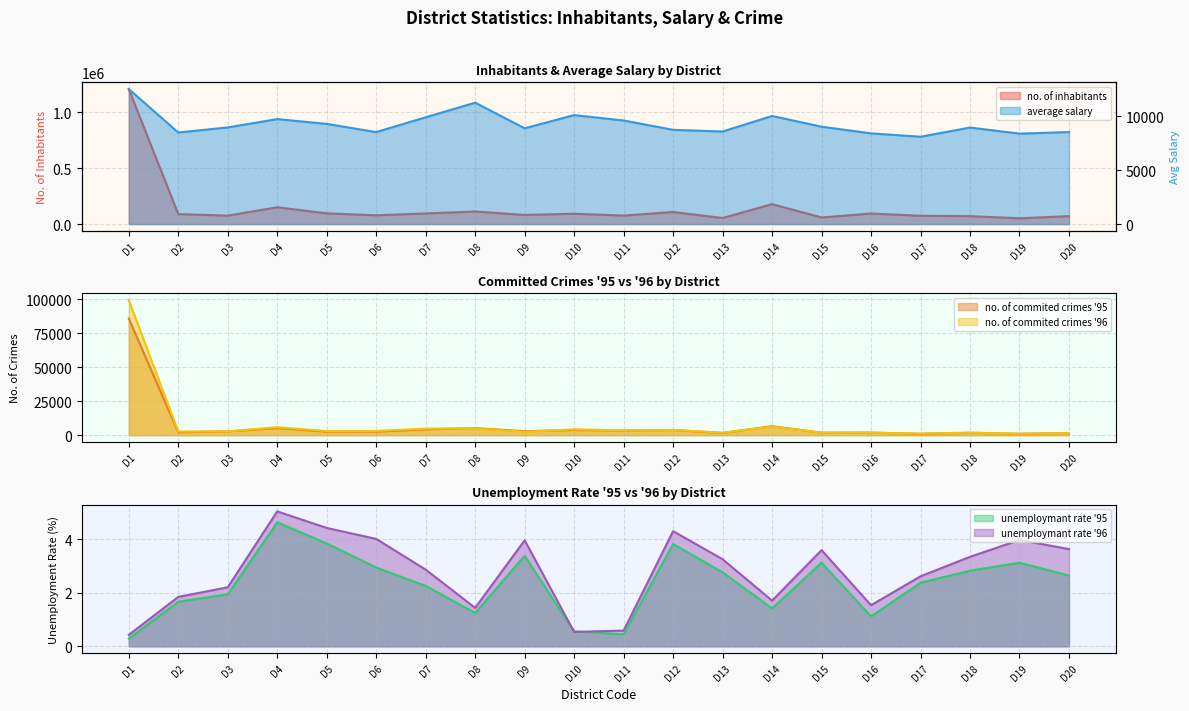

What is the highest value of the unemploymant rate '95 series?

4.6